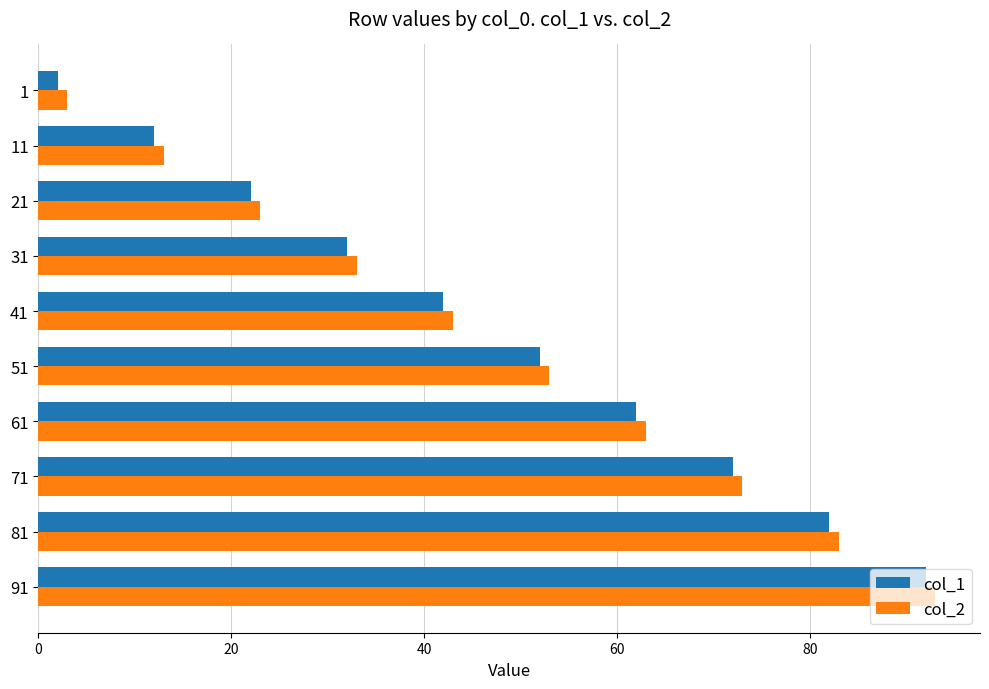

What value does the col_1 series have at 91?

92